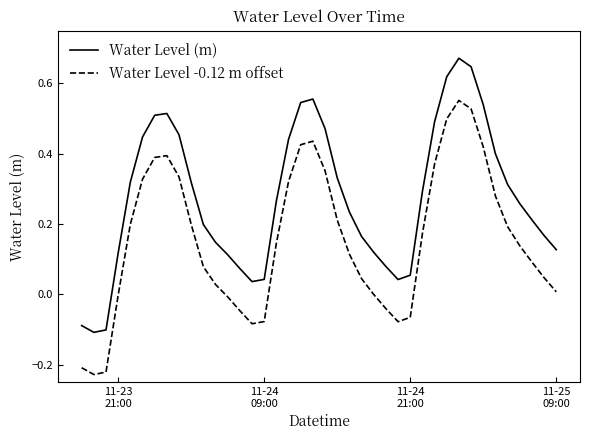

Is this an area chart (filled region under the line)?

No